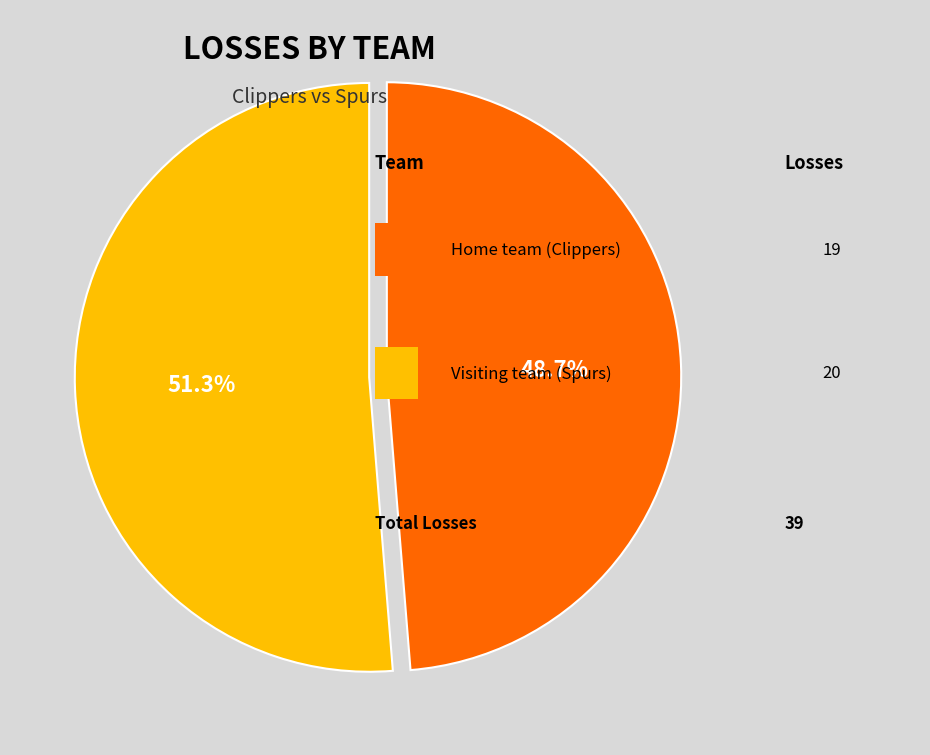

Is there a majority slice in this chart?

Yes